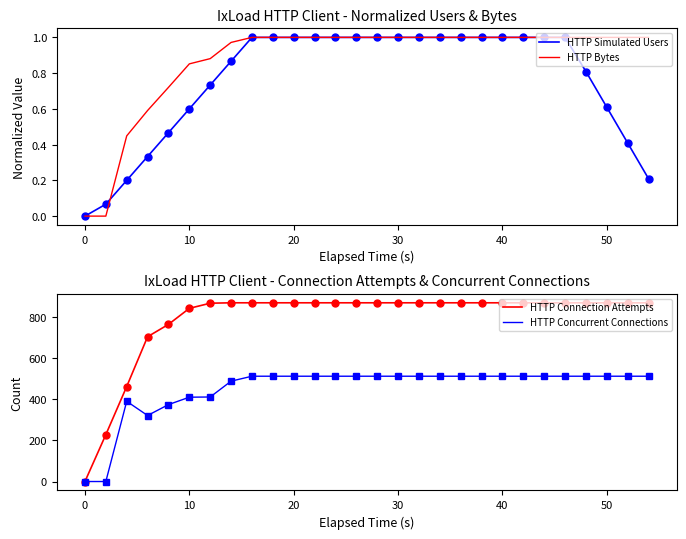

What is the value of the HTTP Concurrent Connections point at the 15th from the left?

512.0